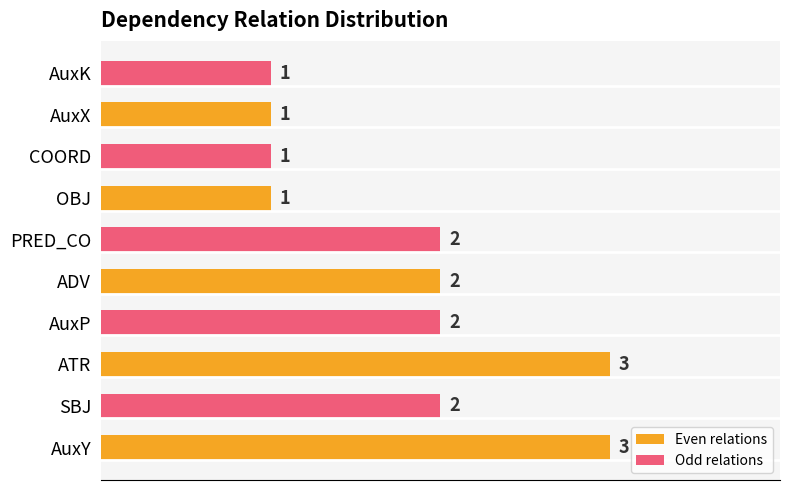

What is the difference between the maximum and minimum values?

2